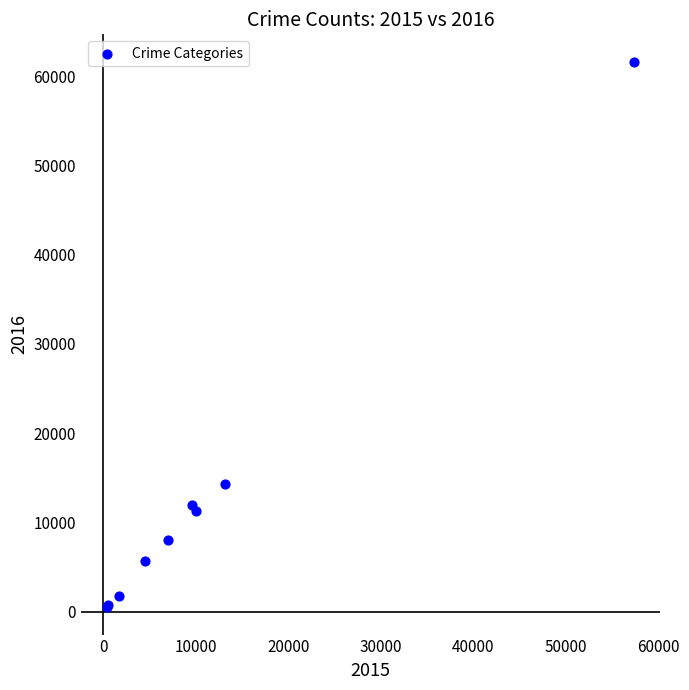

What Y value in the scatter plot is closest to 31067?

14289